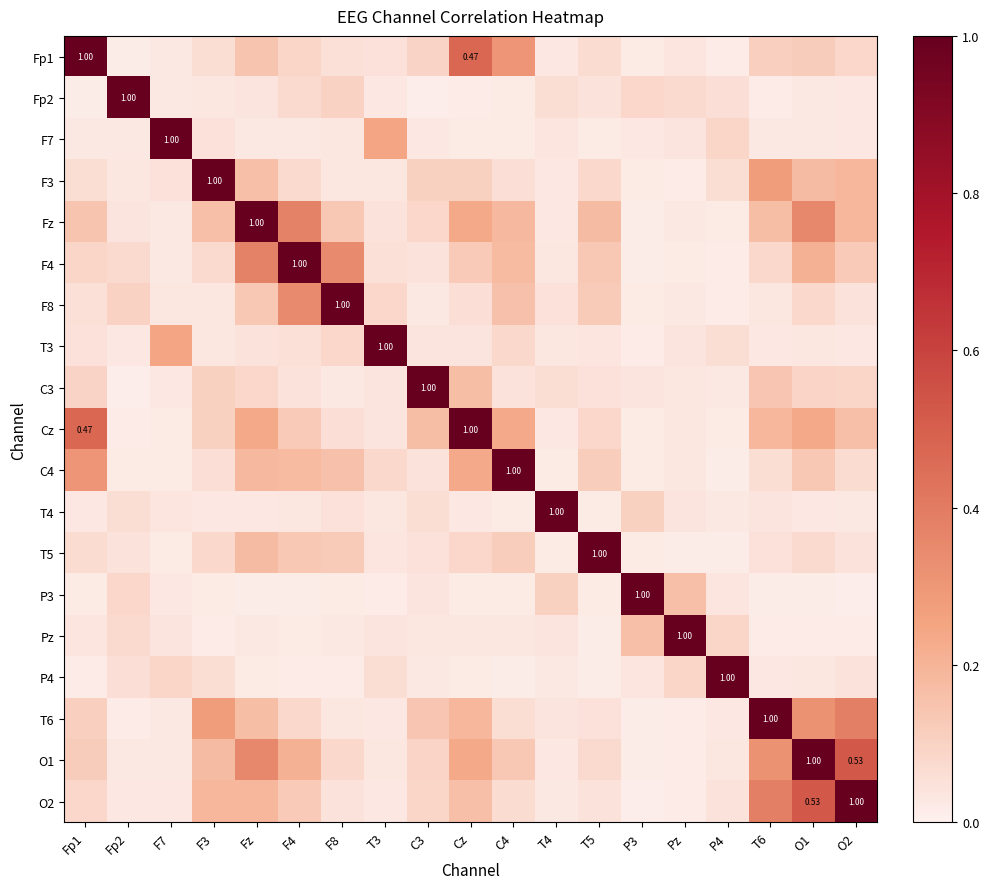

Count the number of data series in this chart.

19